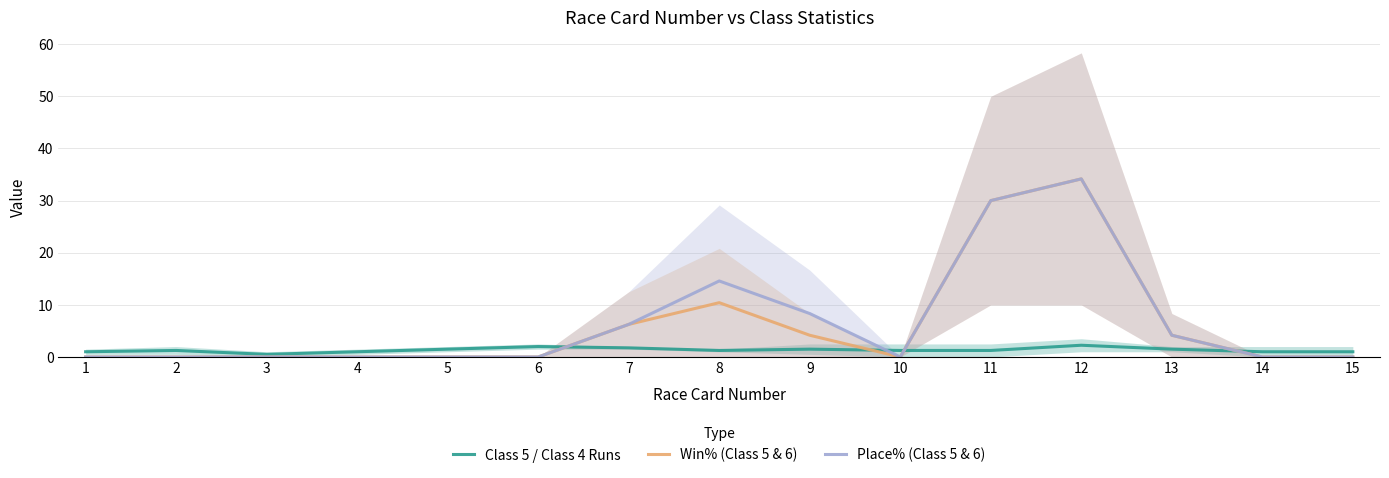

What is the spread (max minus min) of values at 15?

1.0